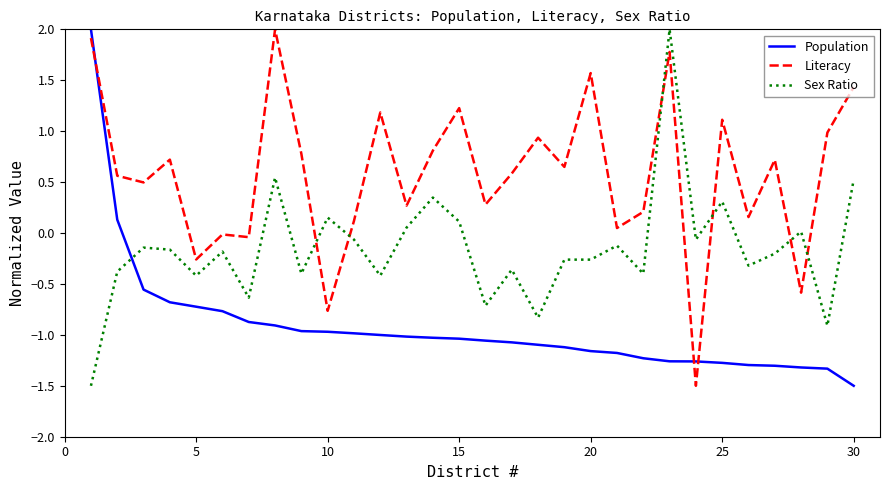

What is the difference between the maximum and minimum values in the Sex Ratio series?

3.5